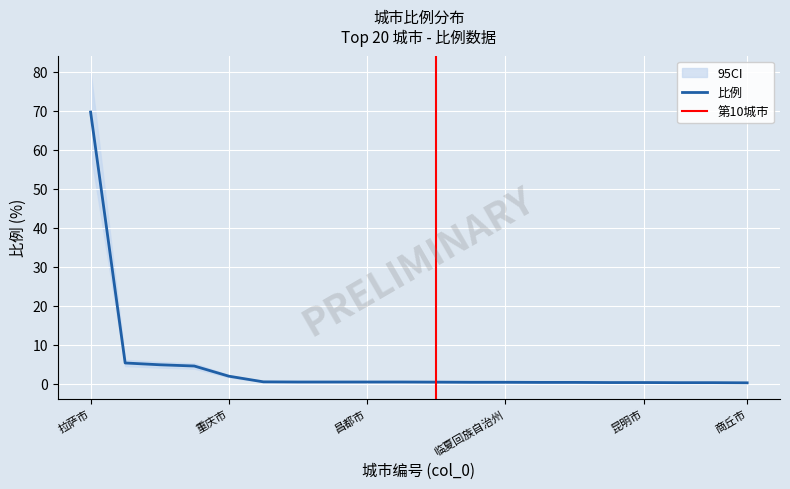

What is the average value?

4.6